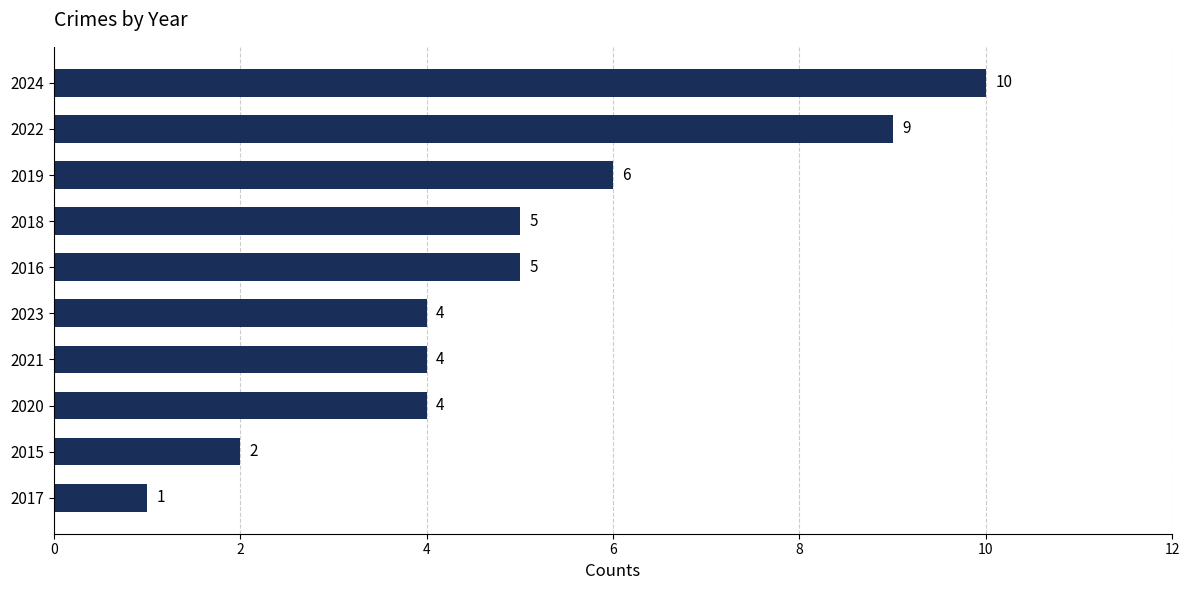

Does the chart contain any negative values?

No